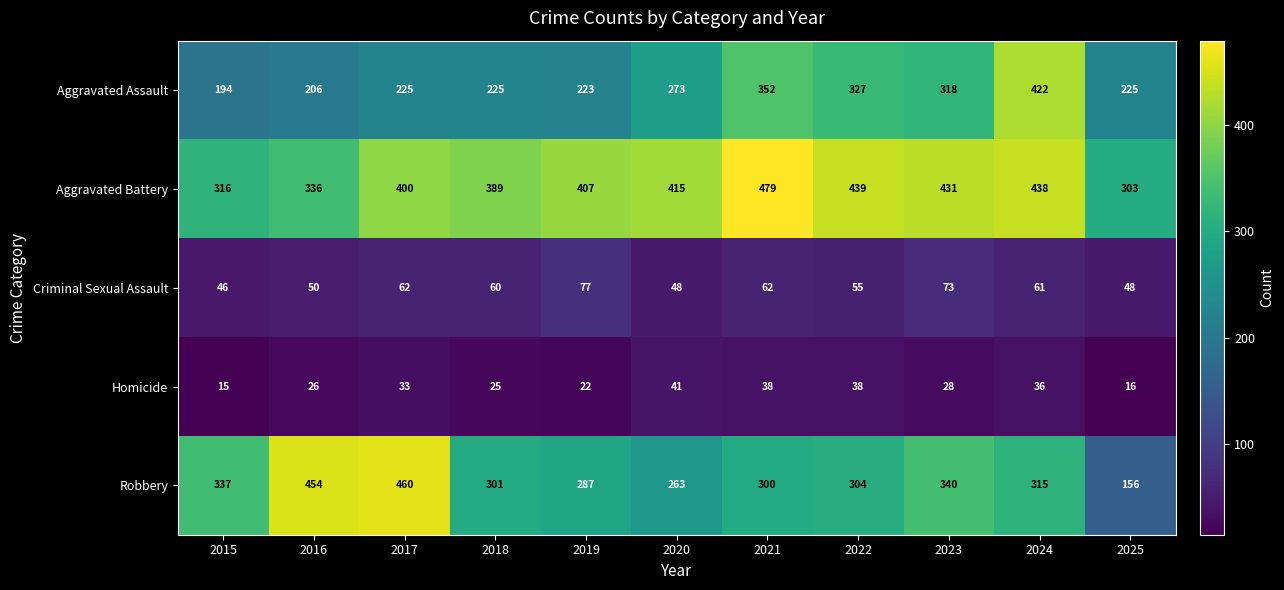

At which category is the sum across all series the highest?

2024